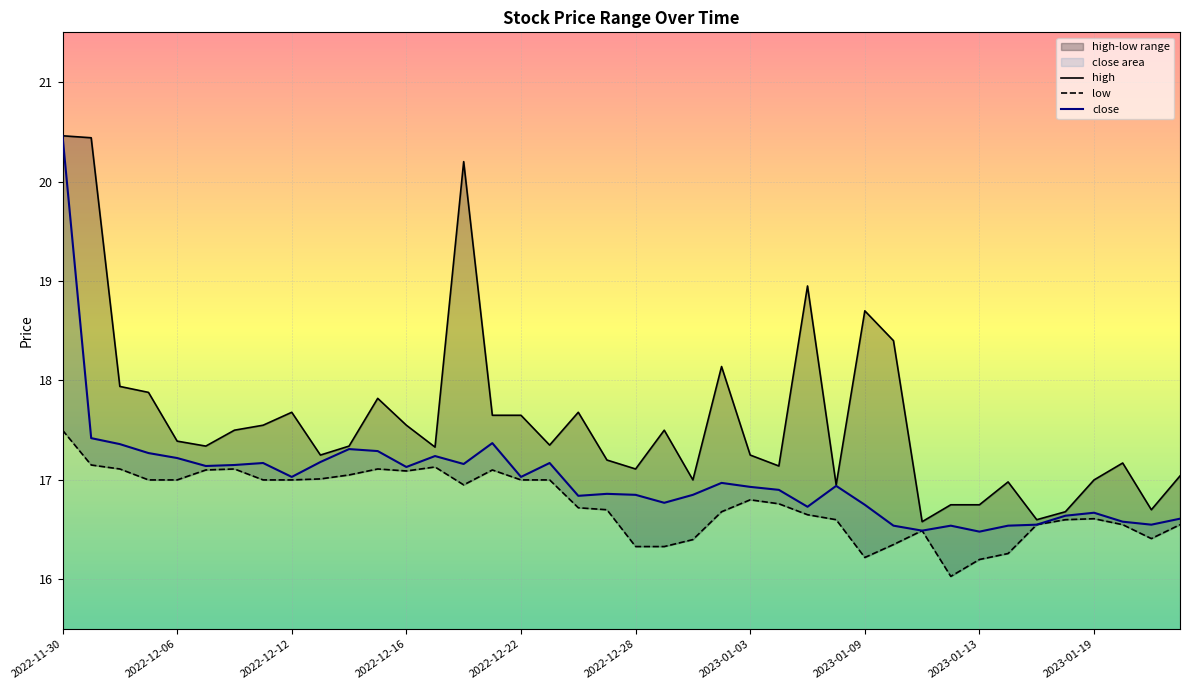

Which series has the largest total across all categories?

high